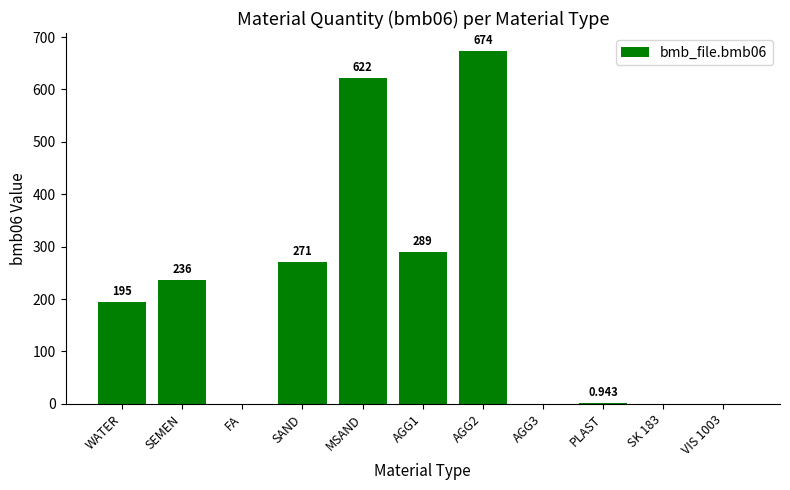

At which category does the chart reach its peak across all series?

AGG2